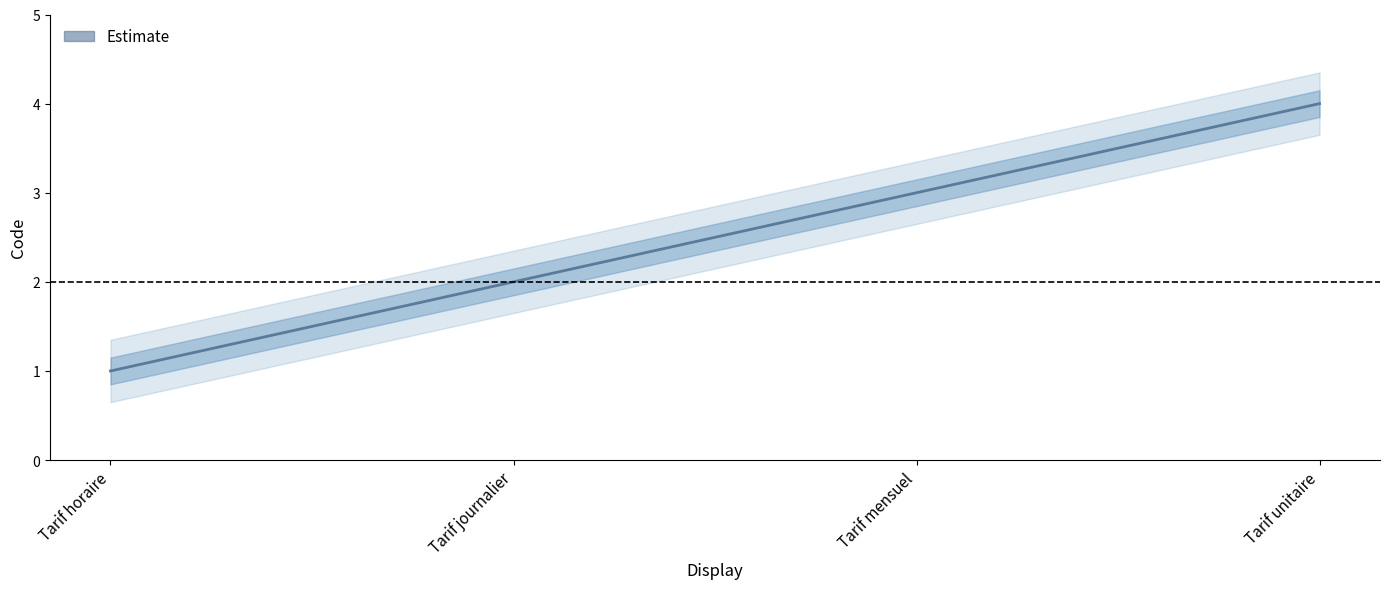

Which category has the lowest value across all series?

Tarif horaire